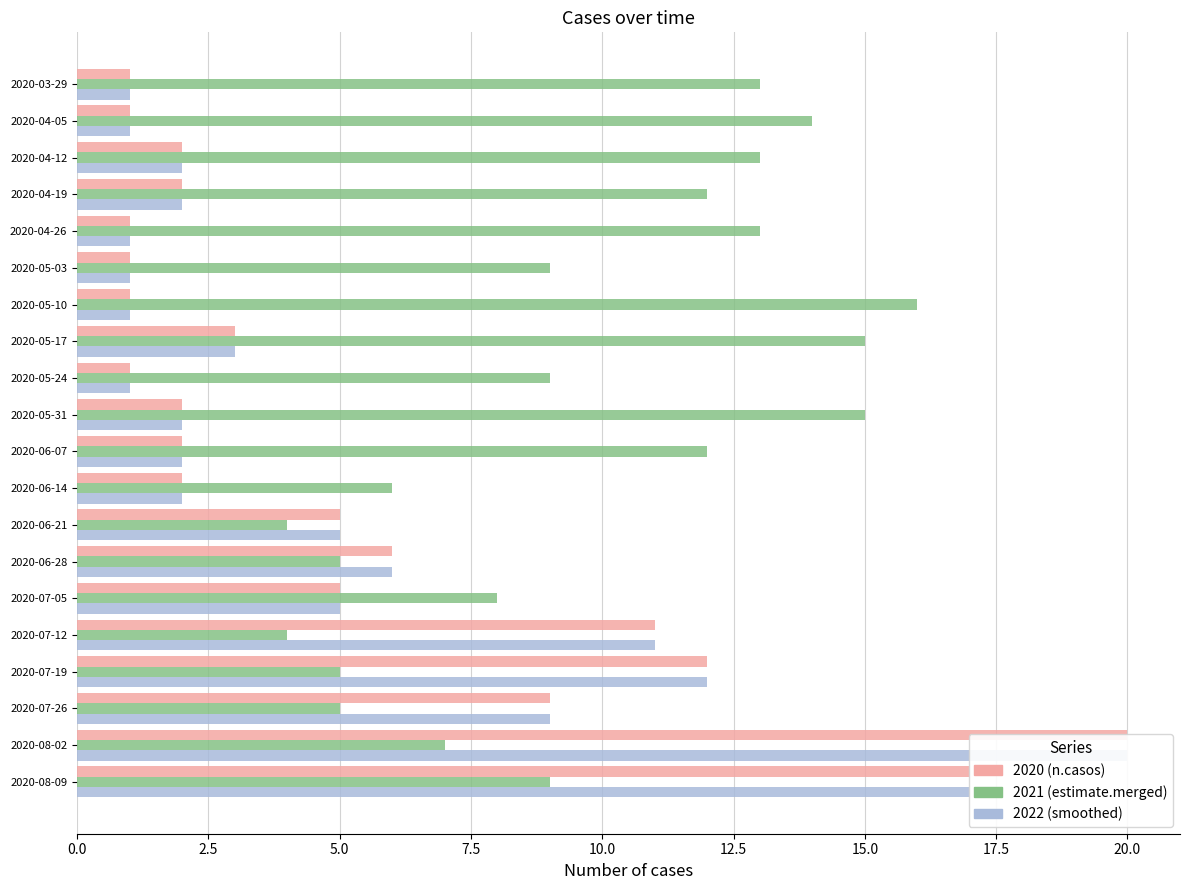

At how many categories does at least one series exceed 1?

20